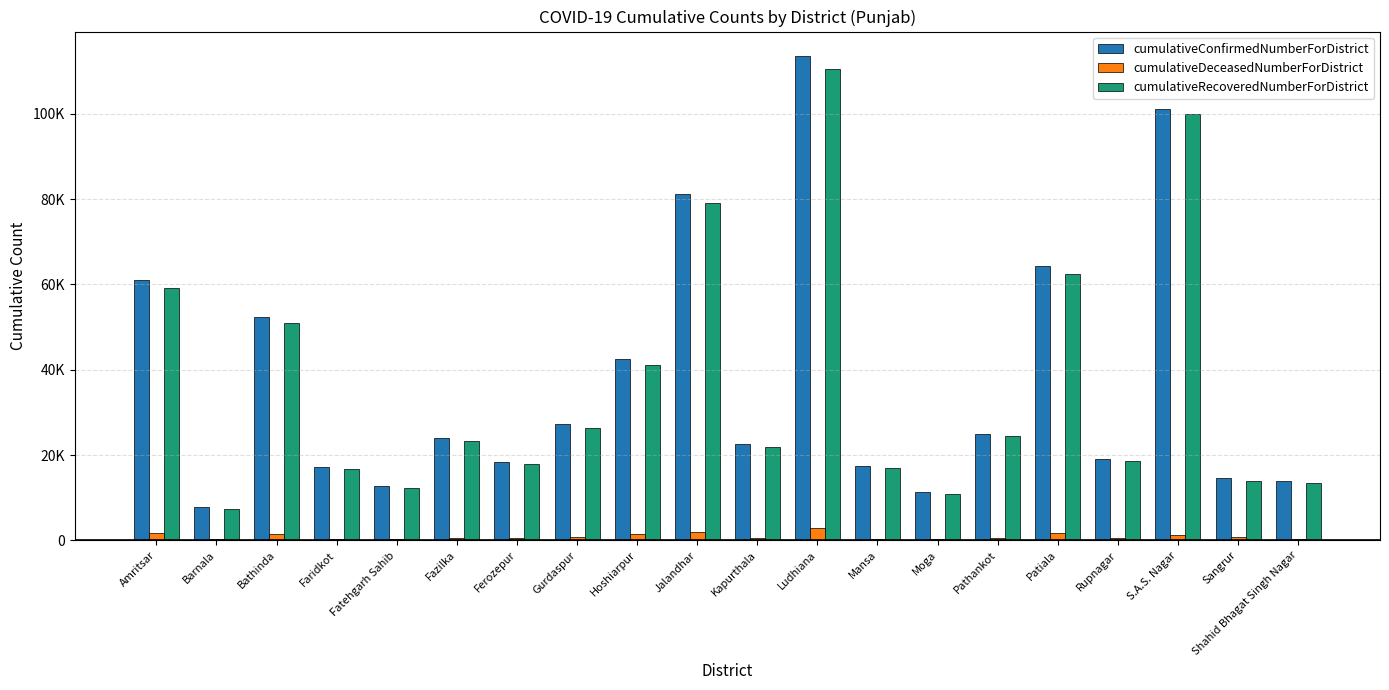

What are all the series names shown in the legend?

cumulativeConfirmedNumberForDistrict, cumulativeDeceasedNumberForDistrict, cumulativeRecoveredNumberForDistrict